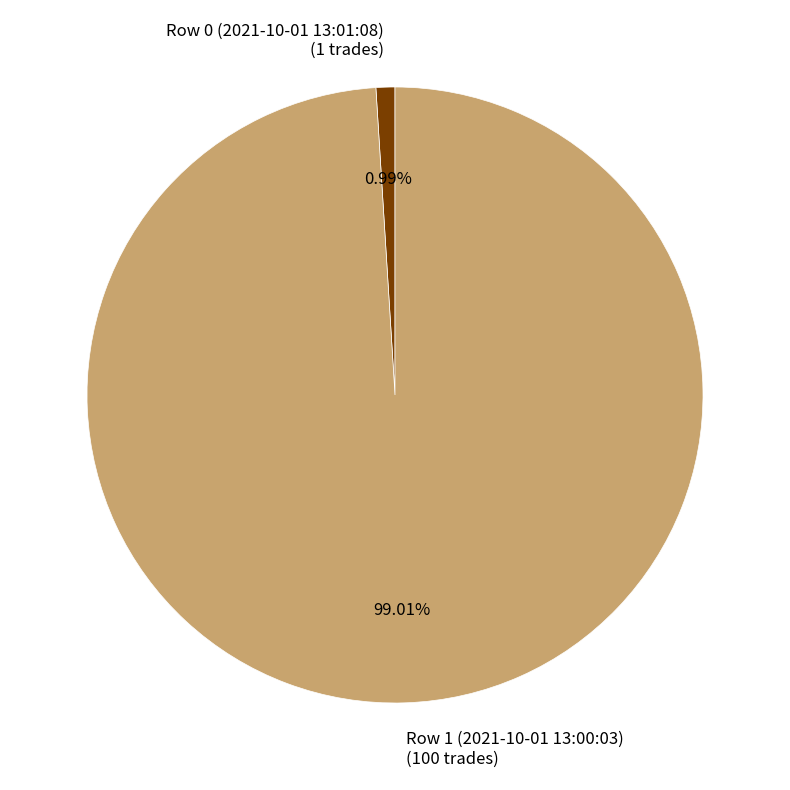

Is there any slice that represents more than half of the pie?

Yes